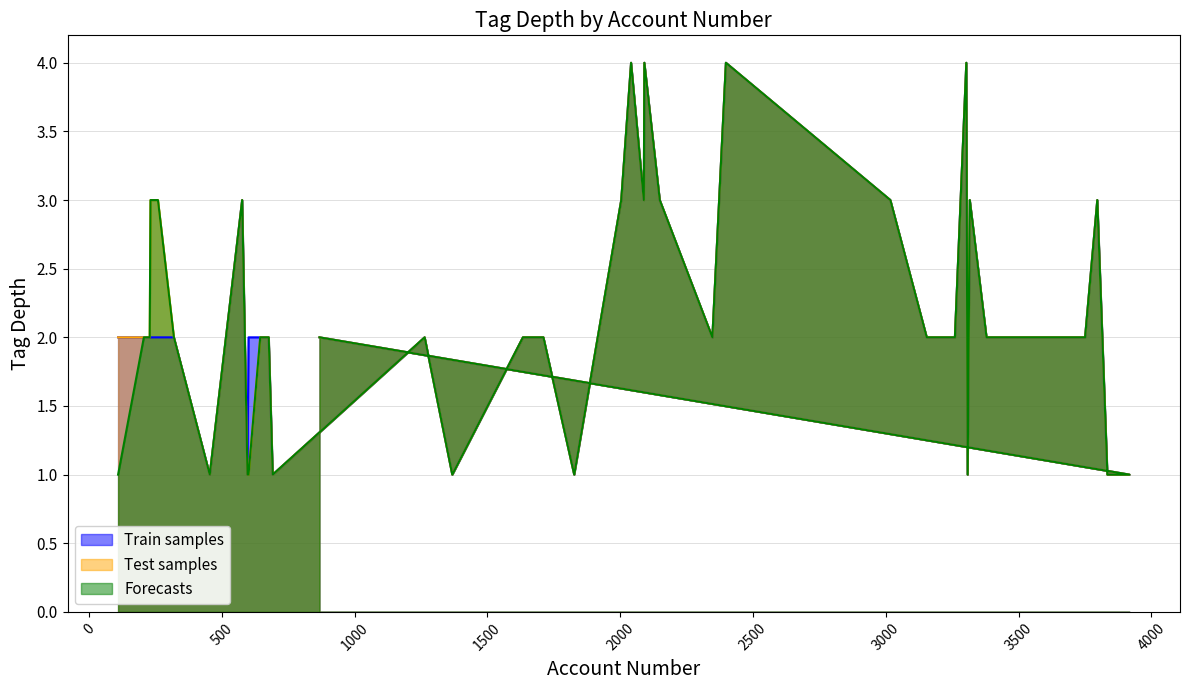

True or false: Train samples and Forecasts cross at least once.

False